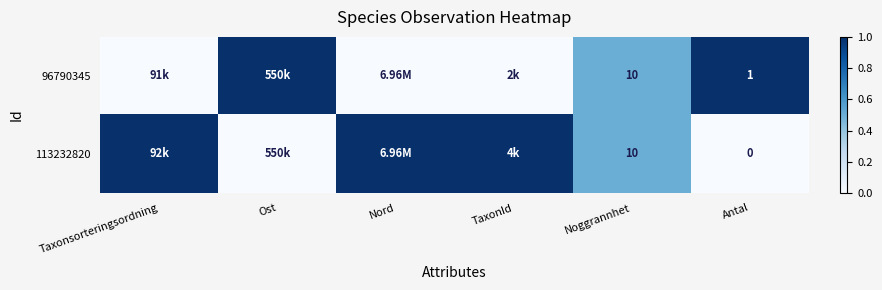

What is the total value across all series at Noggrannhet?

20